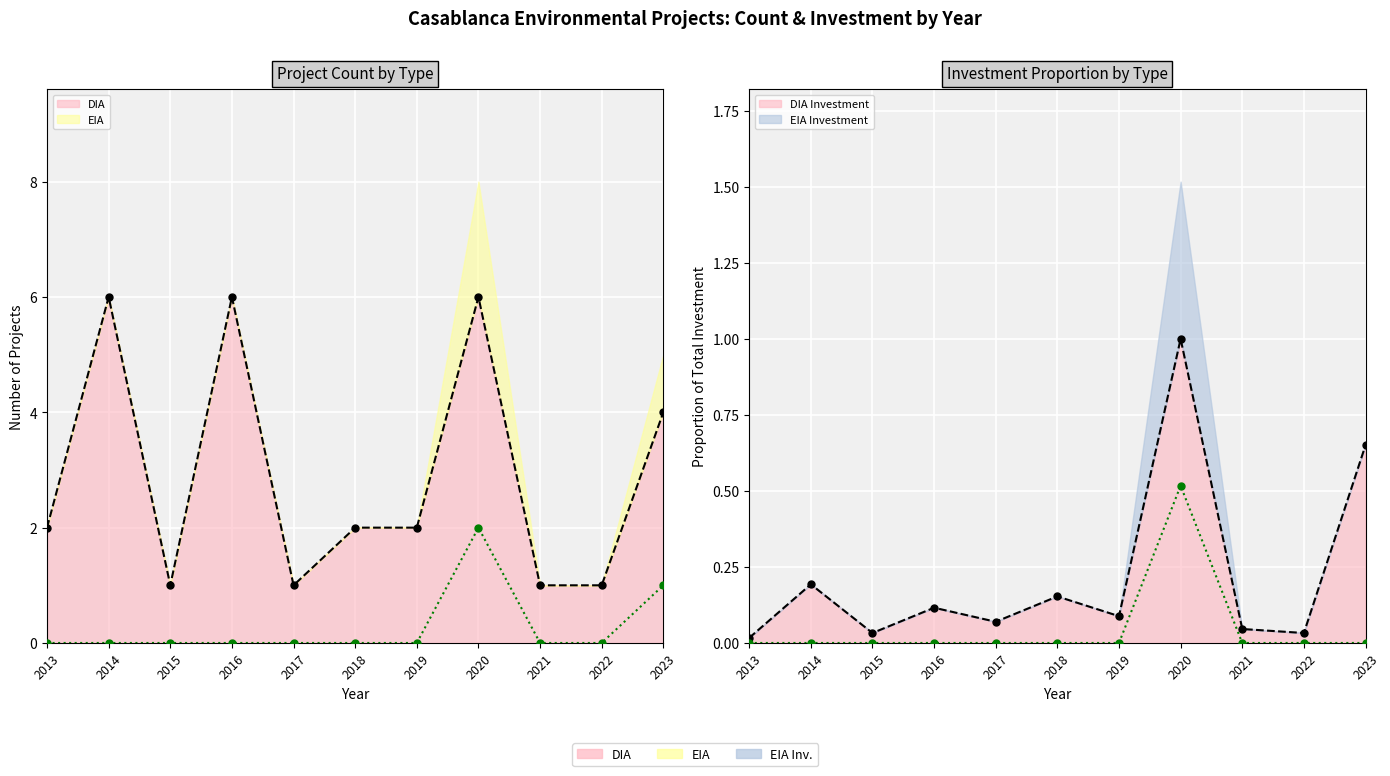

Reading right to left, extract all data points from this chart.

EIA: 1	0	0	2	0	0	0	0	0	0	0
DIA: 4	1	1	6	2	2	1	6	1	6	2